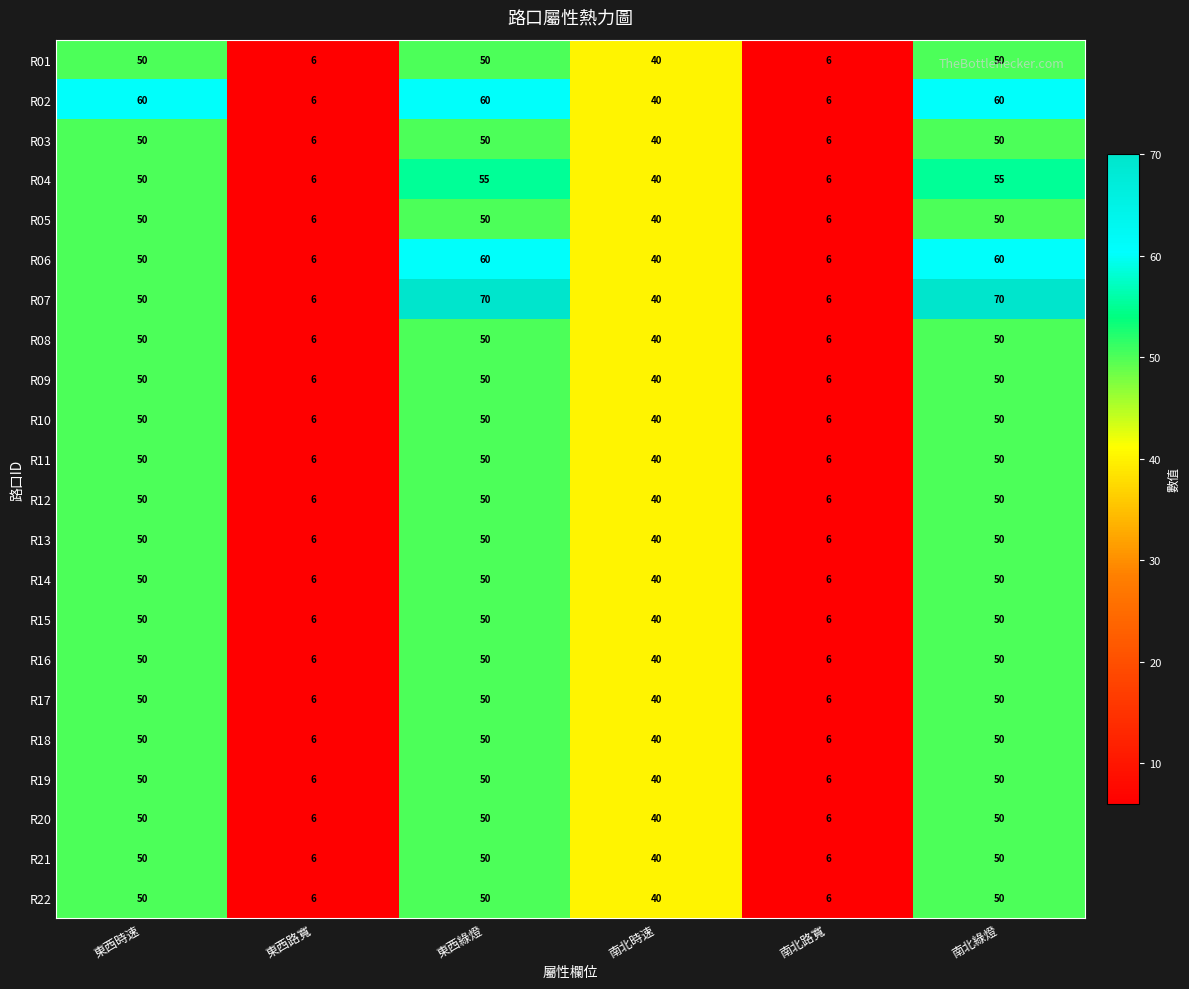

What is the difference between the maximum and minimum values in the R14 series?

44